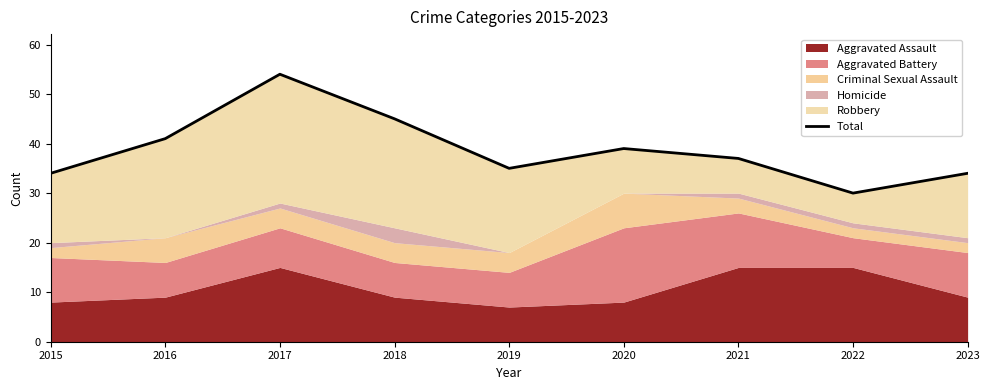

Reading left to right, transcribe all the data shown in this chart.

34	41	54	45	35	39	37	30	34